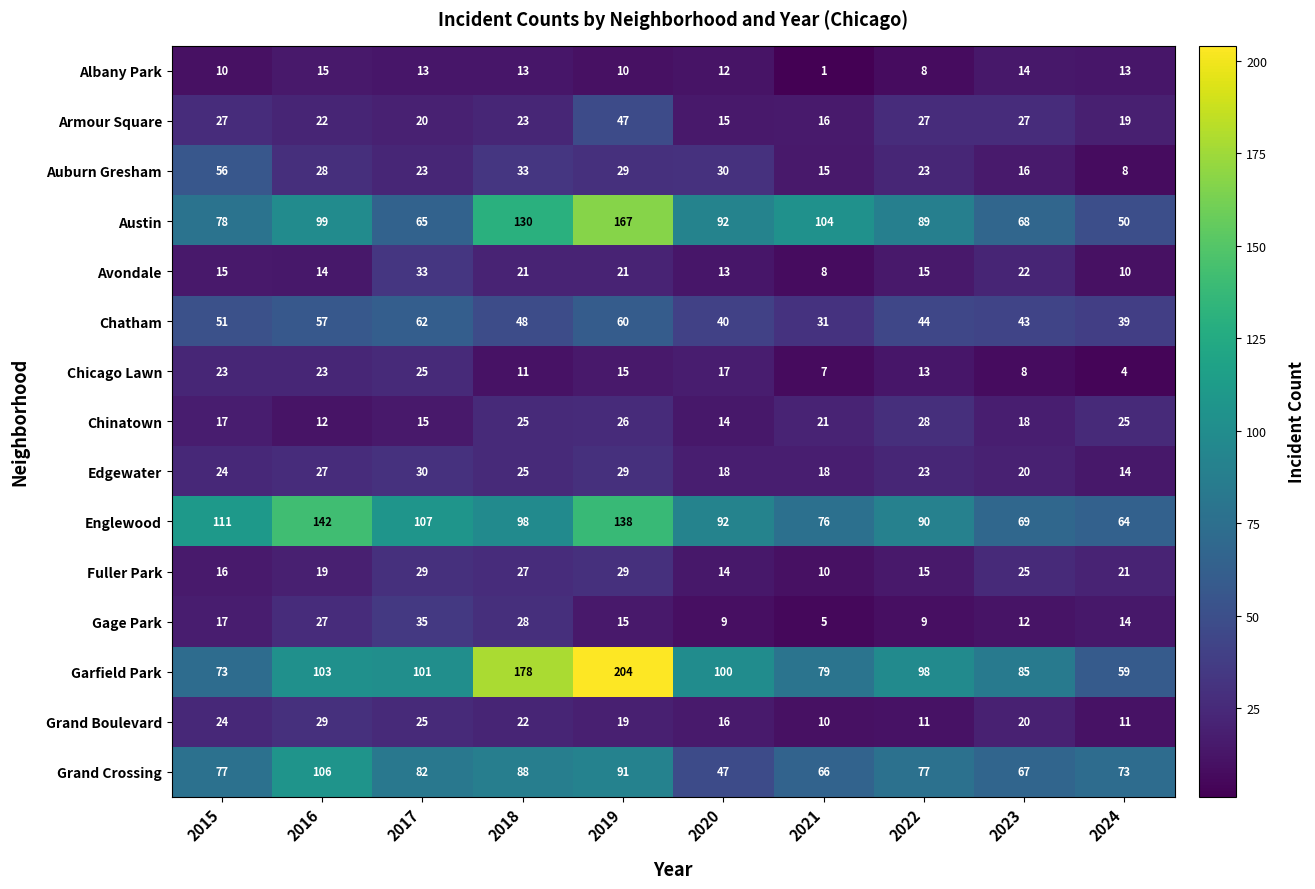

Which series has the widest spread of values?

Garfield Park